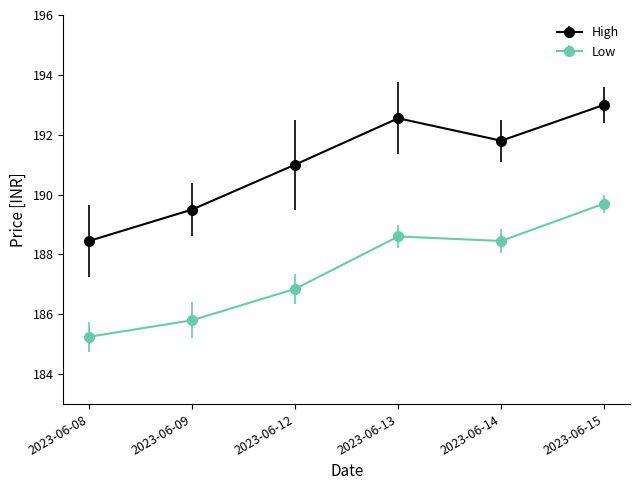

At which label does Low reach its minimum?

2023-06-08